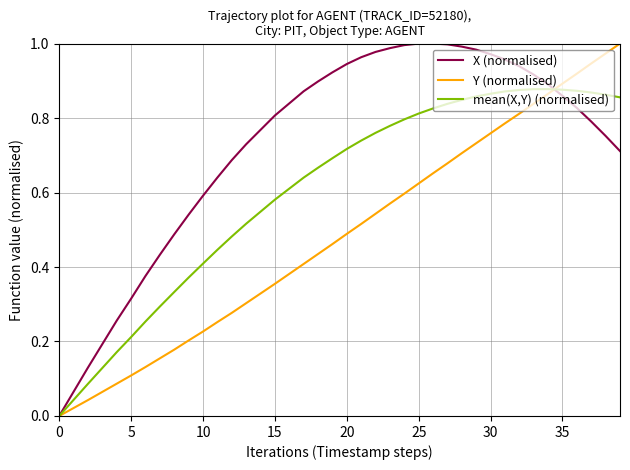

Which series has the largest total across all categories?

X (normalised)